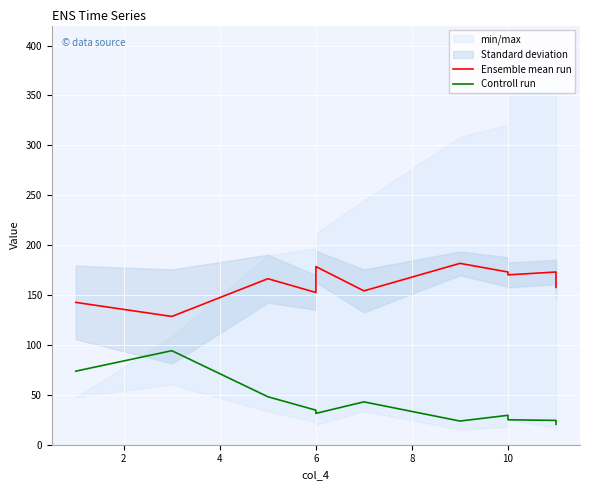

At 2, list the series in order from largest to smallest.

Ensemble mean run, Controll run